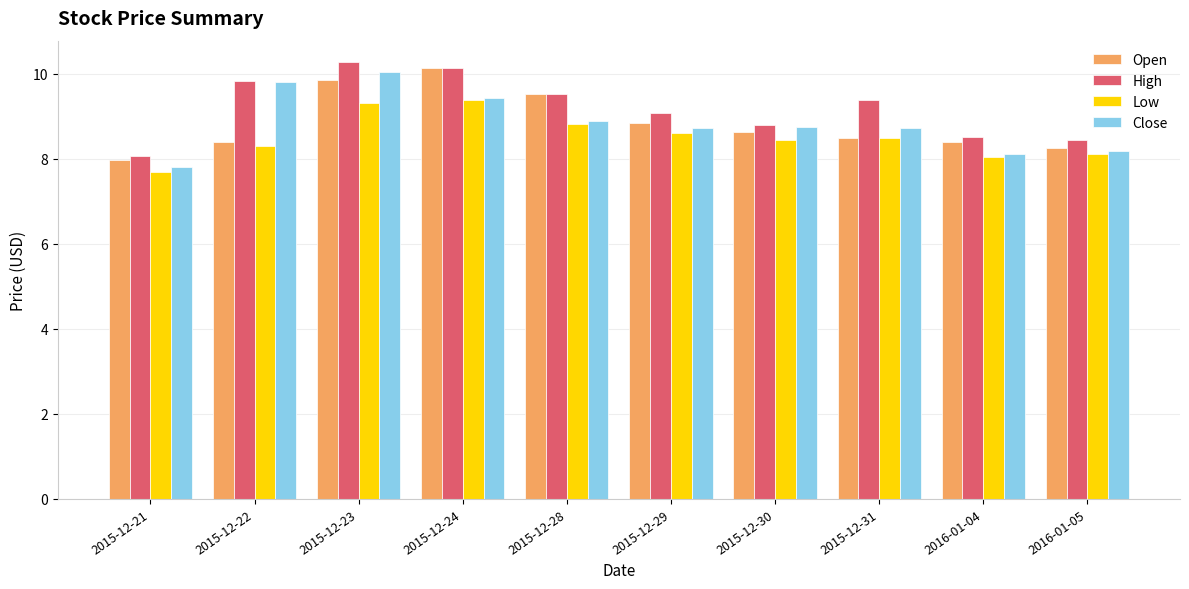

What position from the right is 2015-12-22?

9